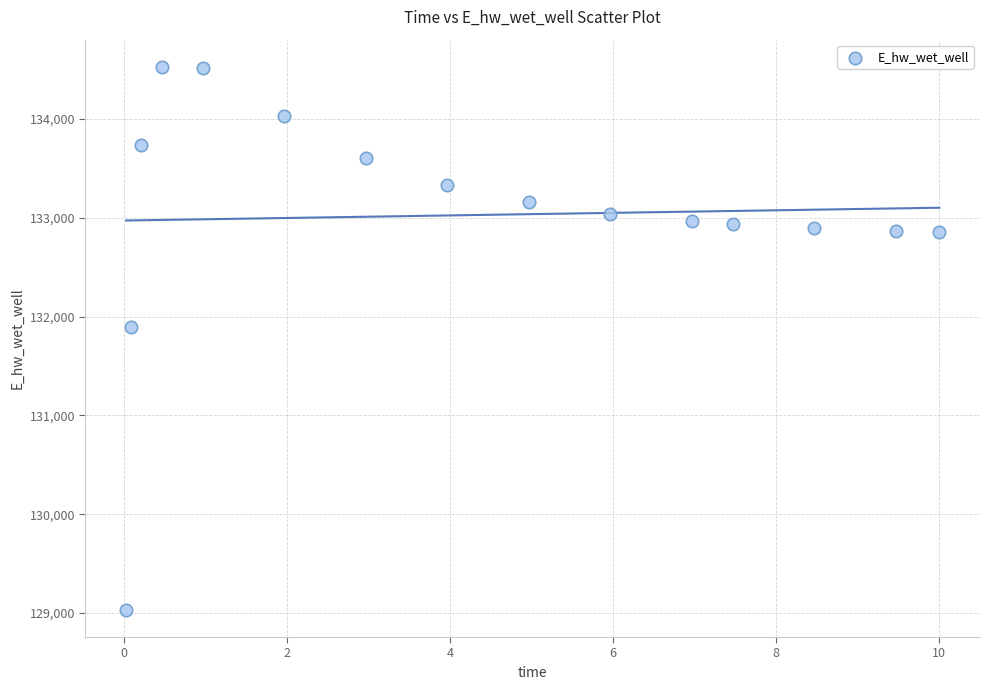

What is the range of X values (max minus min)?

10.0